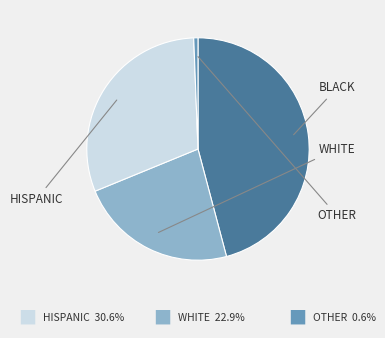

Is there any slice that represents more than half of the pie?

No